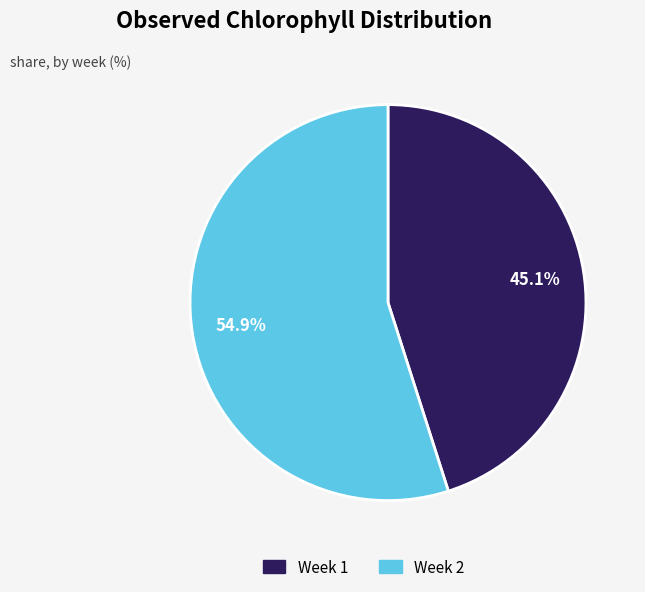

Does Week 1 account for over 50% of the chart?

No